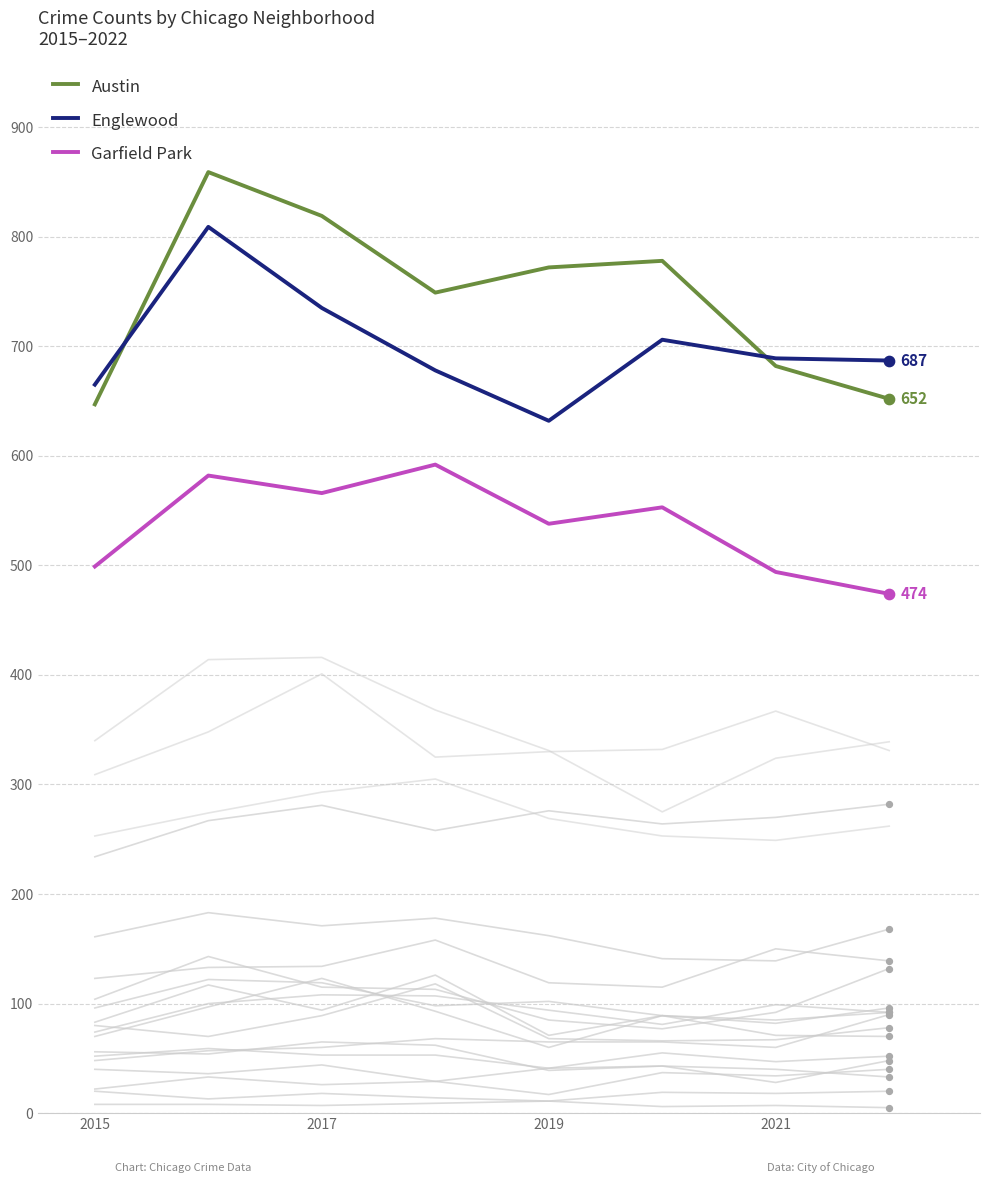

Which series has the largest total across all categories?

Austin